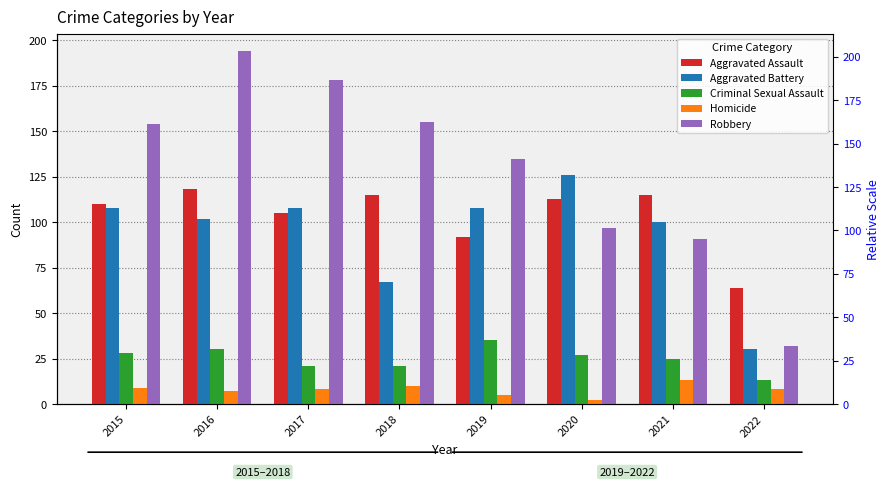

Rank the series by their maximum value, from highest to lowest.

Robbery, Aggravated Battery, Aggravated Assault, Criminal Sexual Assault, Homicide